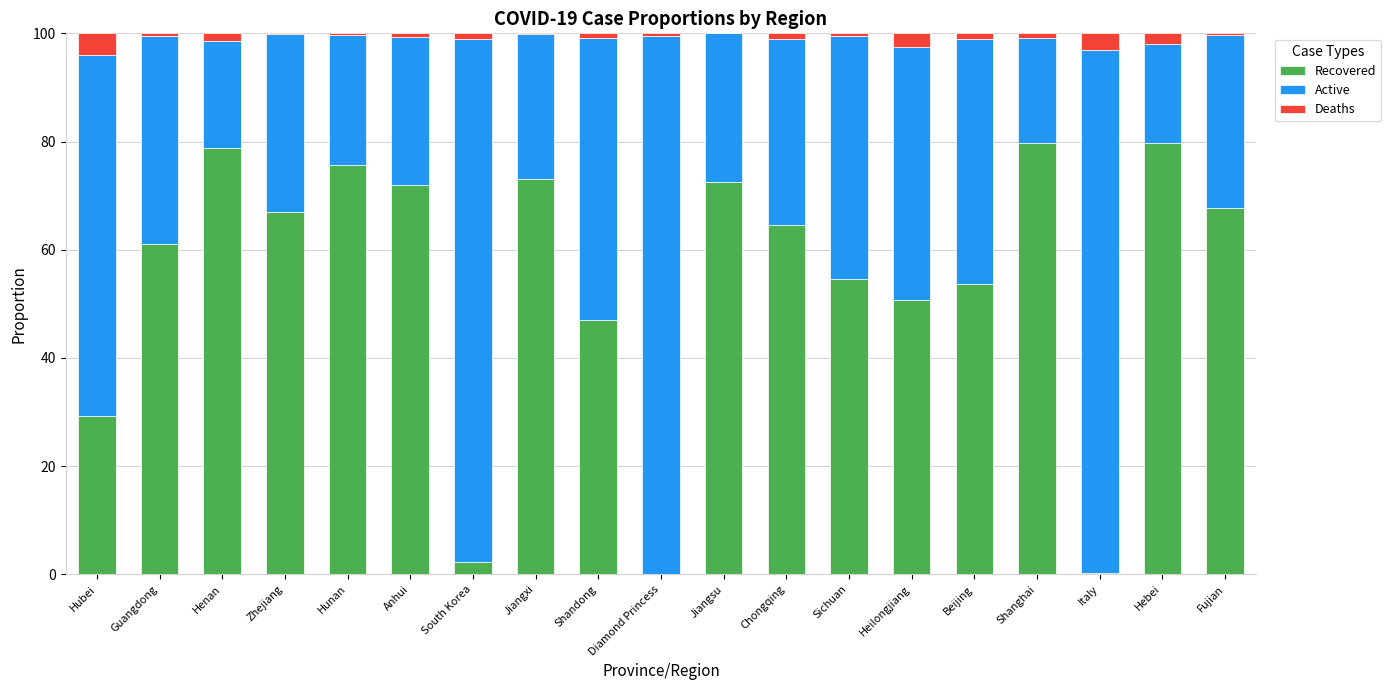

What is the sum of all Recovered values?

1029.8